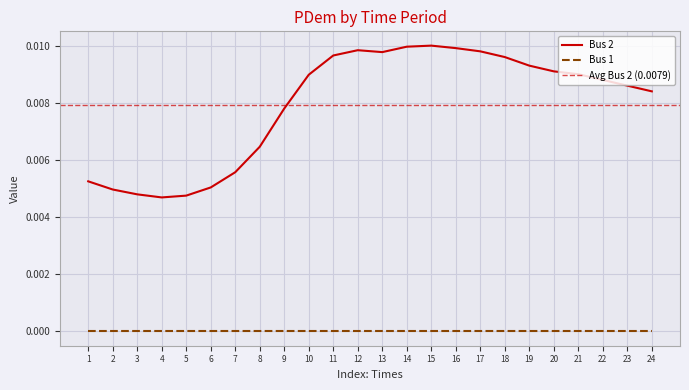

True or false: Bus 1 and Bus 2 intersect in this chart.

False